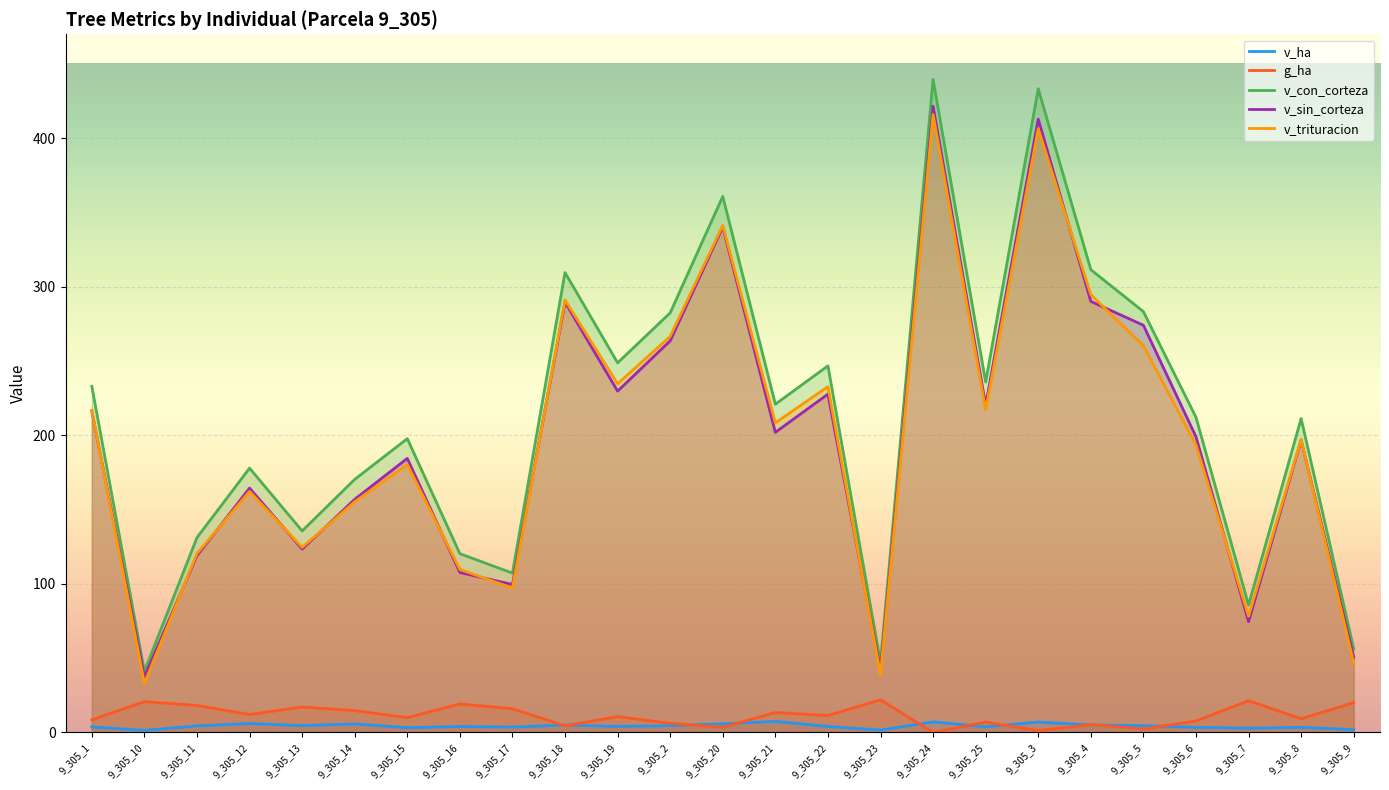

Reading left to right, extract all data points from this chart.

v_ha: 9_305_1=3.8	9_305_10=1.4	9_305_11=4.4	9_305_12=6.0	9_305_13=4.6	9_305_14=5.7	9_305_15=3.2	9_305_16=4.0	9_305_17=3.6	9_305_18=5.0	9_305_19=4.0	9_305_2=4.6	9_305_20=5.8	9_305_21=7.4	9_305_22=4.0	9_305_23=1.6	9_305_24=7.1	9_305_25=3.8	9_305_3=7.0	9_305_4=5.0	9_305_5=4.6	9_305_6=3.4	9_305_7=2.9	9_305_8=3.4	9_305_9=1.9
g_ha: 9_305_1=8.5	9_305_10=20.7	9_305_11=18.2	9_305_12=12.1	9_305_13=17.1	9_305_14=14.7	9_305_15=9.9	9_305_16=19.2	9_305_17=16.0	9_305_18=4.5	9_305_19=10.7	9_305_2=6.1	9_305_20=3.5	9_305_21=13.4	9_305_22=11.4	9_305_23=22.0	9_305_24=0.0	9_305_25=7.0	9_305_3=1.2	9_305_4=5.3	9_305_5=2.4	9_305_6=7.7	9_305_7=21.4	9_305_8=9.2	9_305_9=20.0
v_con_corteza: 9_305_1=233.0	9_305_10=41.1	9_305_11=131.2	9_305_12=177.9	9_305_13=135.7	9_305_14=170.4	9_305_15=197.8	9_305_16=120.3	9_305_17=107.3	9_305_18=309.6	9_305_19=248.8	9_305_2=282.5	9_305_20=360.8	9_305_21=221.0	9_305_22=246.8	9_305_23=47.1	9_305_24=439.7	9_305_25=235.9	9_305_3=433.3	9_305_4=311.5	9_305_5=283.3	9_305_6=212.2	9_305_7=85.7	9_305_8=211.3	9_305_9=56.4
v_sin_corteza: 9_305_1=216.4	9_305_10=37.3	9_305_11=119.0	9_305_12=164.5	9_305_13=123.5	9_305_14=156.9	9_305_15=184.5	9_305_16=107.7	9_305_17=99.6	9_305_18=289.6	9_305_19=229.8	9_305_2=263.6	9_305_20=340.2	9_305_21=202.0	9_305_22=227.7	9_305_23=41.7	9_305_24=421.5	9_305_25=220.5	9_305_3=412.9	9_305_4=290.2	9_305_5=274.1	9_305_6=199.1	9_305_7=74.6	9_305_8=196.9	9_305_9=50.6
v_trituracion: 9_305_1=216.9	9_305_10=32.9	9_305_11=120.5	9_305_12=162.2	9_305_13=124.6	9_305_14=155.3	9_305_15=180.4	9_305_16=109.7	9_305_17=97.2	9_305_18=291.1	9_305_19=234.7	9_305_2=266.6	9_305_20=341.3	9_305_21=208.4	9_305_22=232.8	9_305_23=38.8	9_305_24=416.0	9_305_25=217.1	9_305_3=406.4	9_305_4=294.7	9_305_5=260.4	9_305_6=193.5	9_305_7=78.2	9_305_8=197.2	9_305_9=46.6